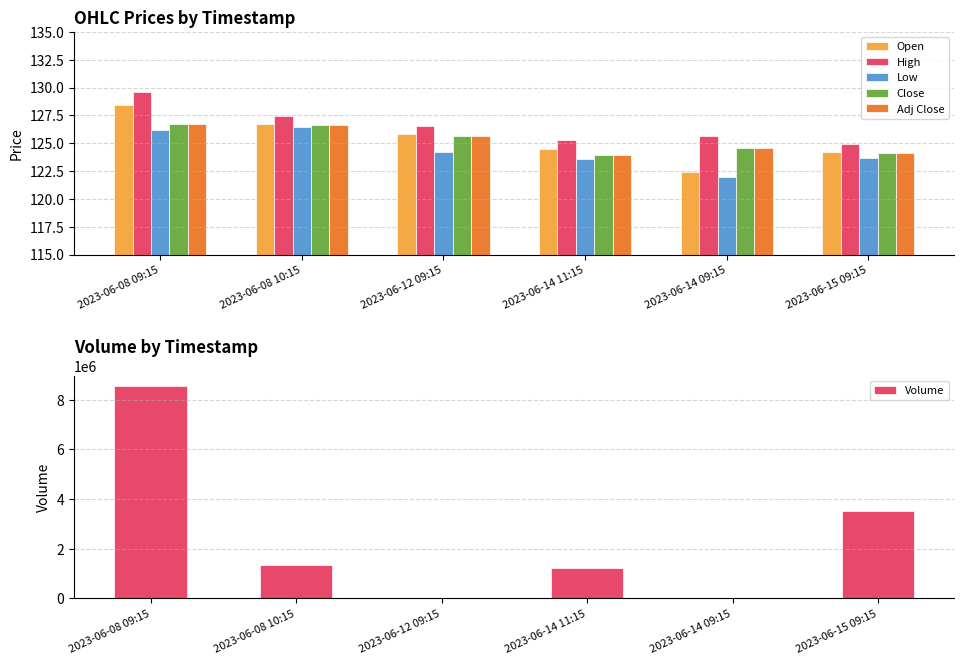

The value of Volume at 2023-06-14 09:15 is 0.0. True or false?

True